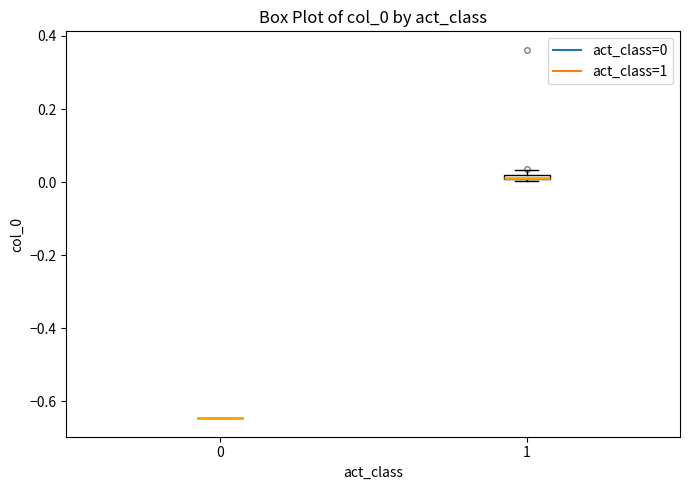

Where is the upper edge of the box at x = 1 on the y-axis? The values are not printed on the chart, so give them approximately, as read against the axis.

0.02